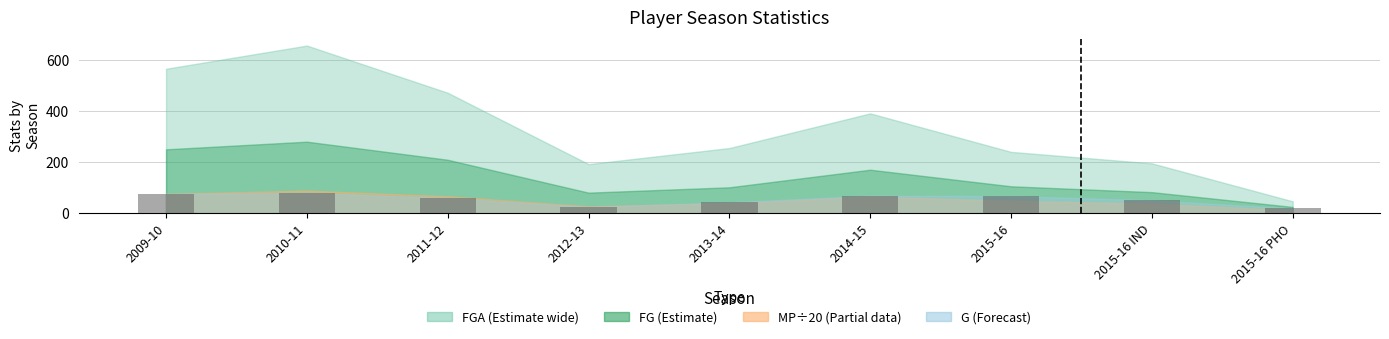

Approximately how many times larger is the value at 2015-16 IND compared to 2009-10?

0.7